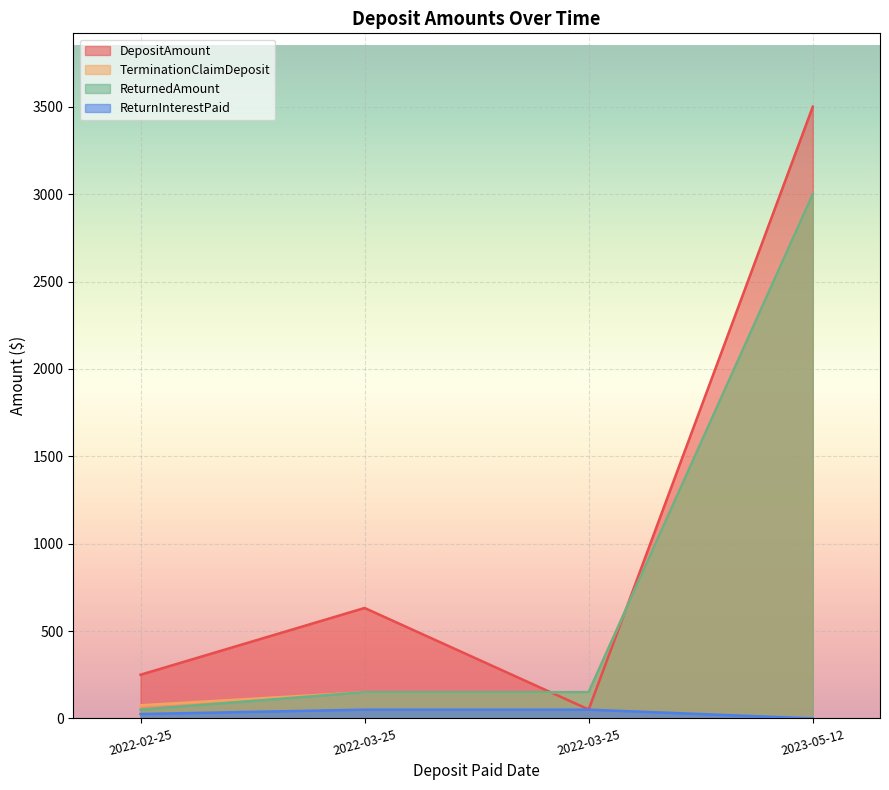

What is the total value across all series at 2022-03-25?

982.0